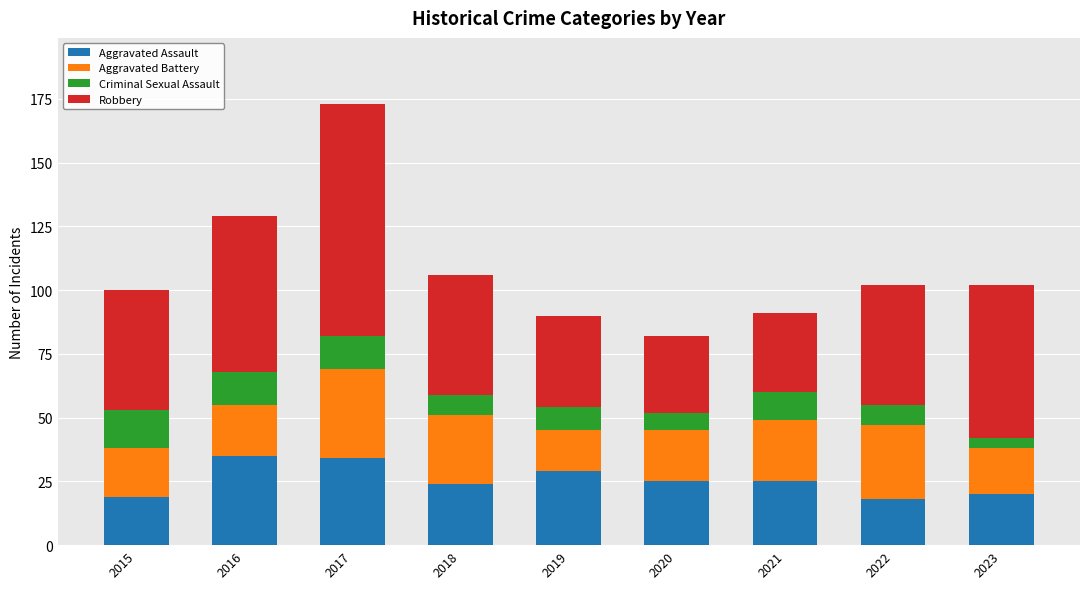

What is the difference between the Aggravated Assault values at 2020 and 2022?

7